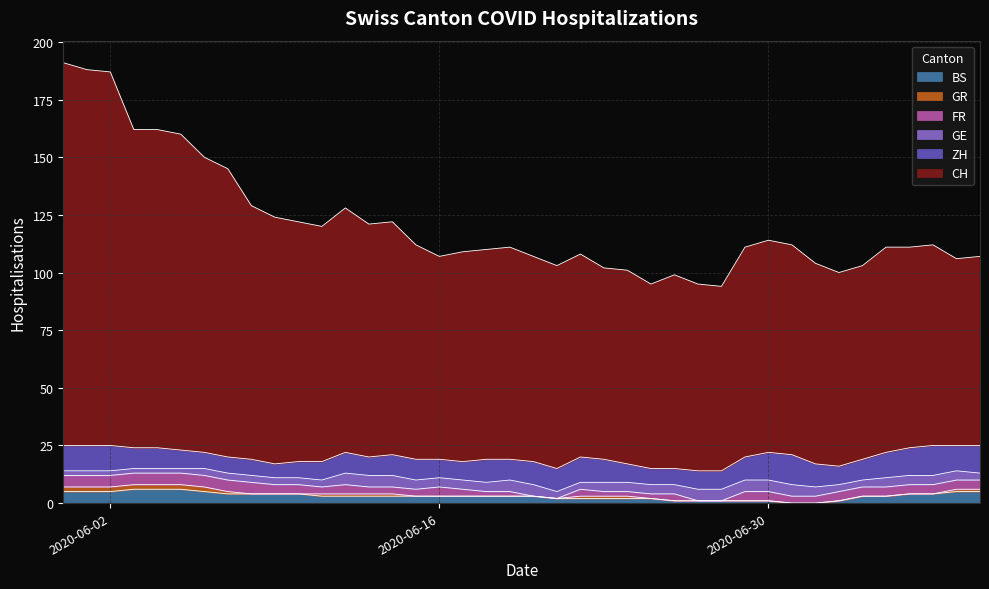

What is the maximum value for FR?

5